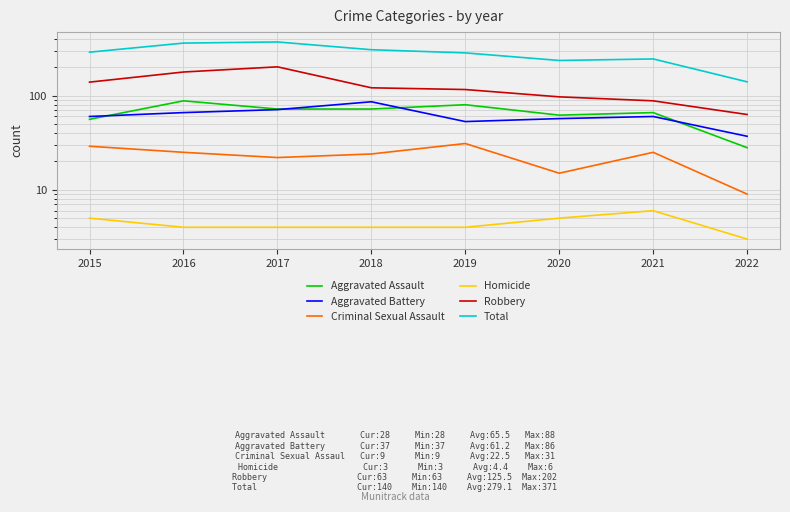

What value does the Homicide series have at 2017?

4